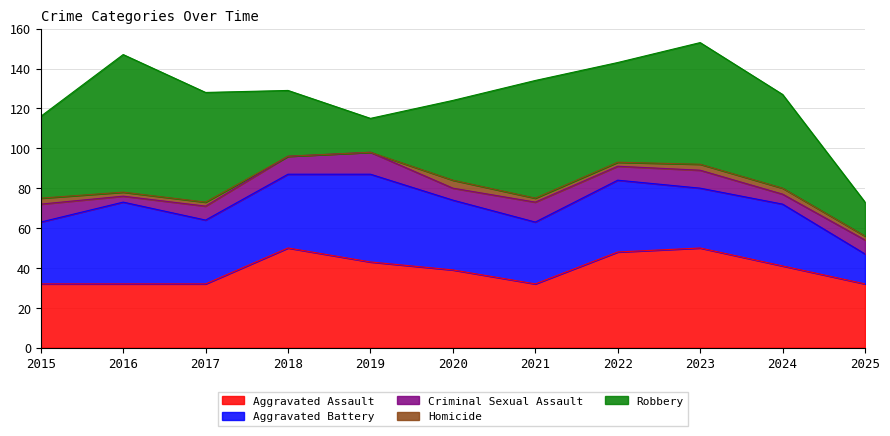

At which category does Robbery reach its first local peak?

2016